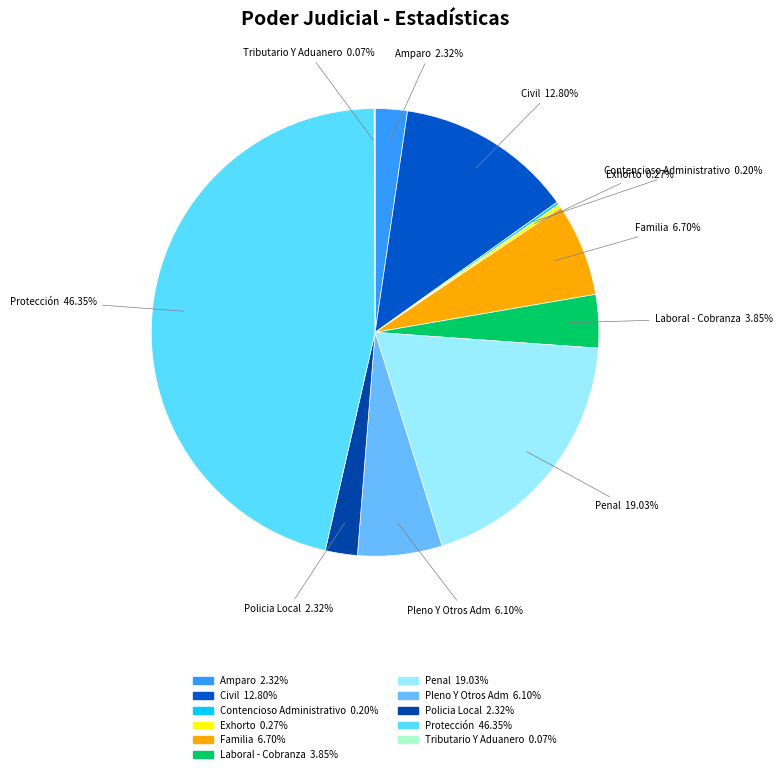

To the nearest percent, what percentage of the pie is Pleno Y Otros Adm?

6%